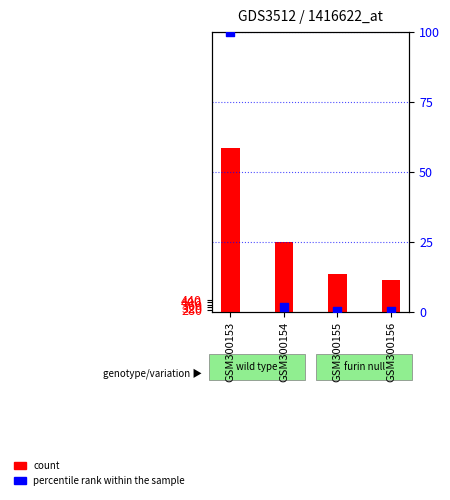

At how many categories does at least one series exceed 85?

4